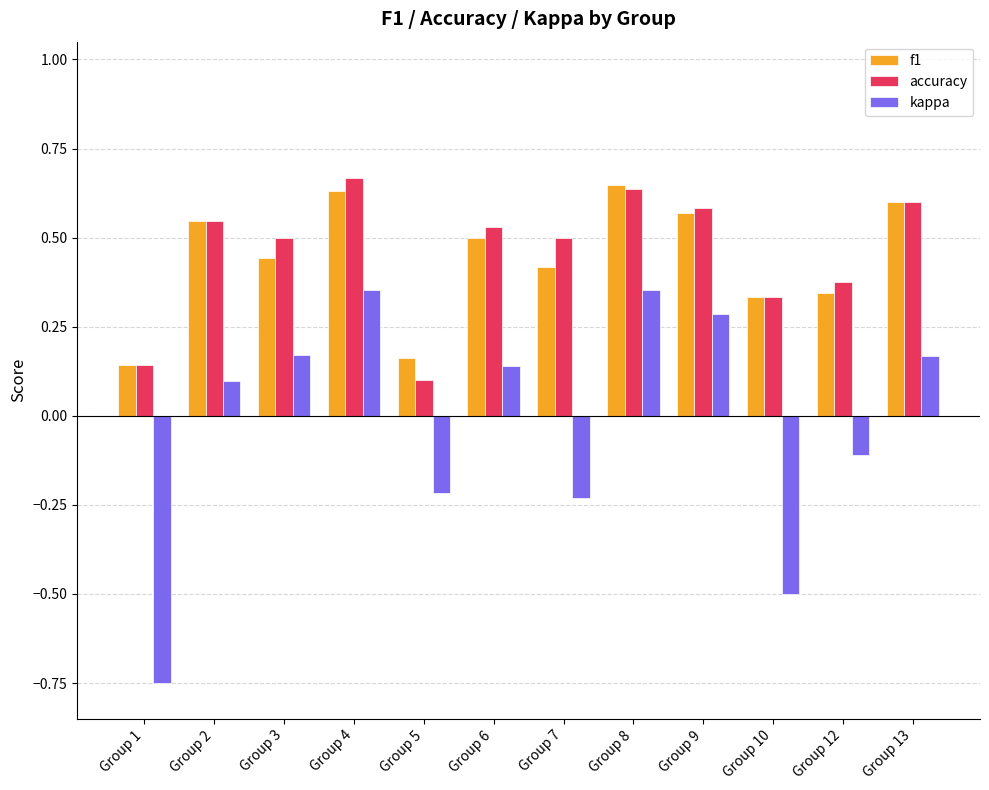

The value of kappa at Group 7 is -0.2. True or false?

True